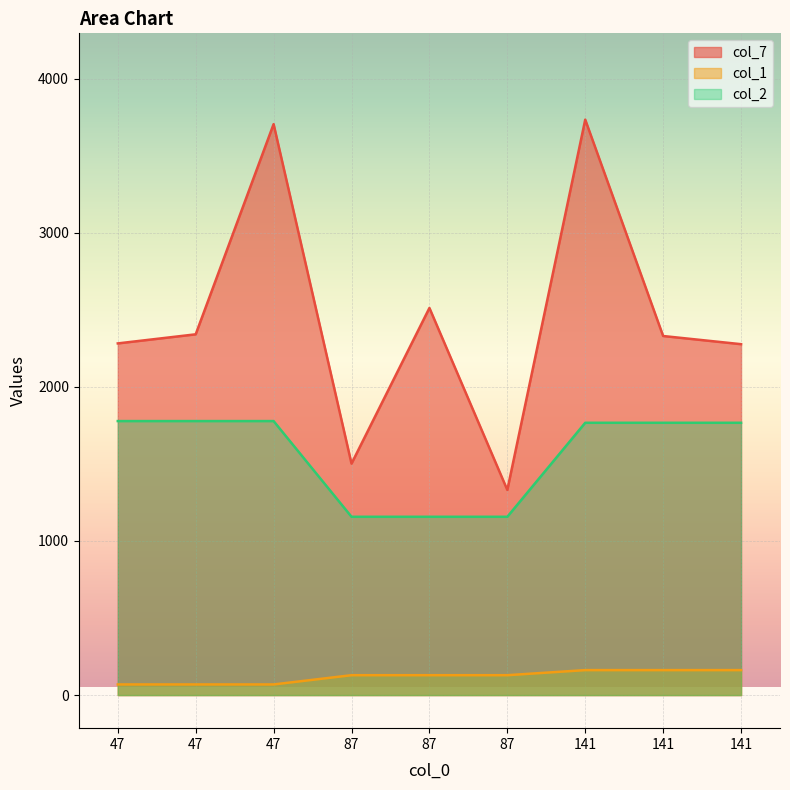

Which series has the largest total across all categories?

col_7